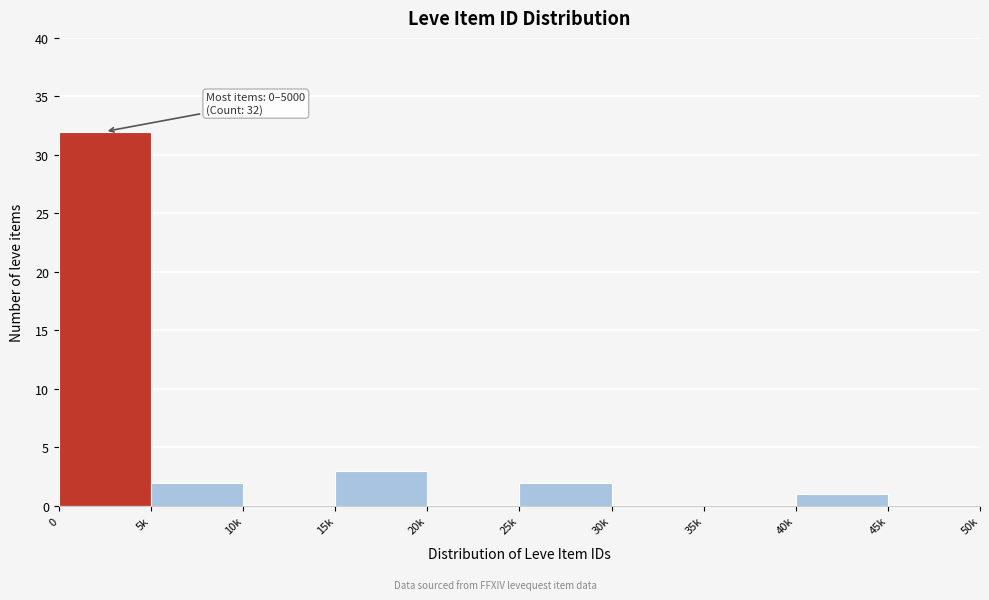

Reading left to right, extract all data points from this chart.

0=32	5k=2	10k=0	15k=3	20k=0	25k=2	30k=0	35k=0	40k=1	45k=0